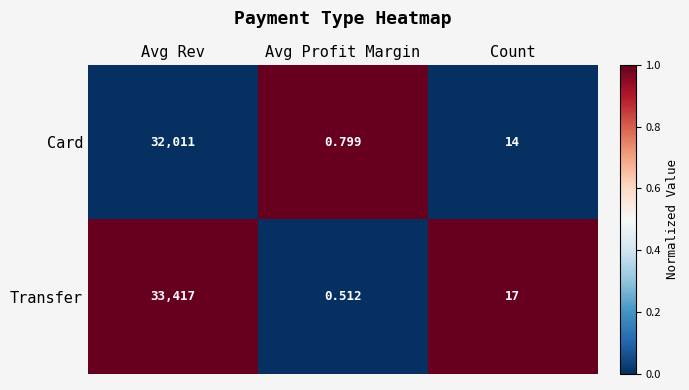

At which label does Card reach its peak?

Avg Rev